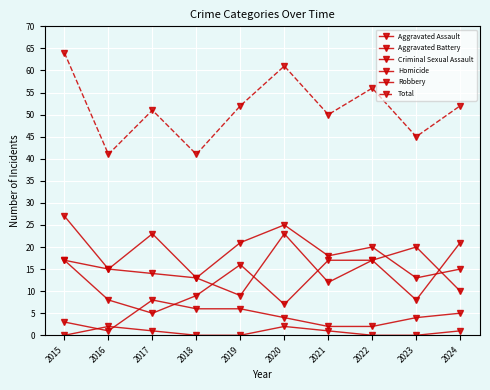

How many data points does each series have?

10